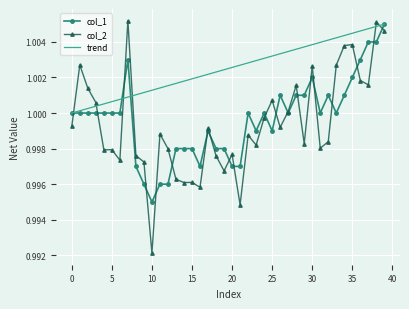

Which series has the largest range (max minus min)?

col_2